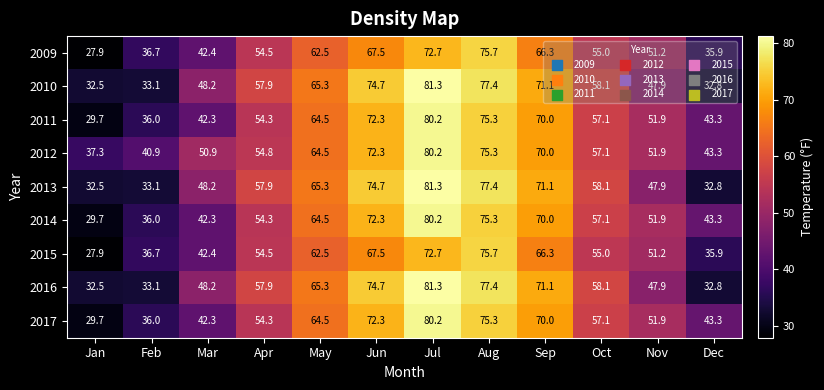

What is the difference between the highest and lowest values at Dec?

10.5